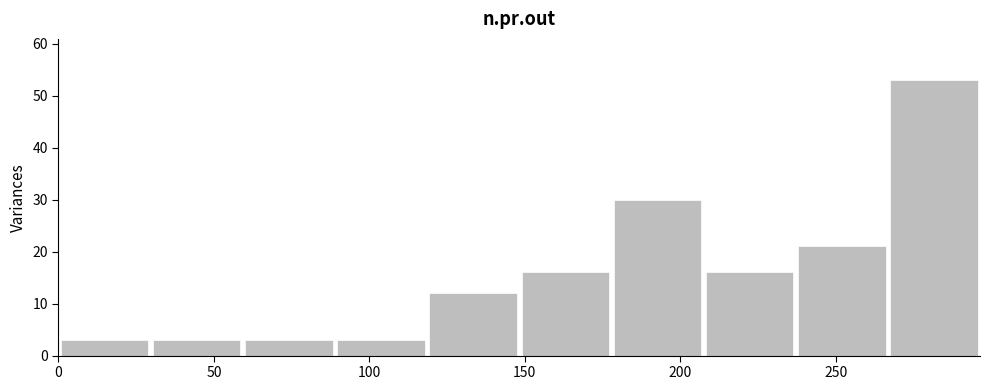

What is the height of the bar covering 0 to 30 on the x-axis? Neither the bar edges nor the heights are printed on the chart, so give them approximately, as read against the axes.

3